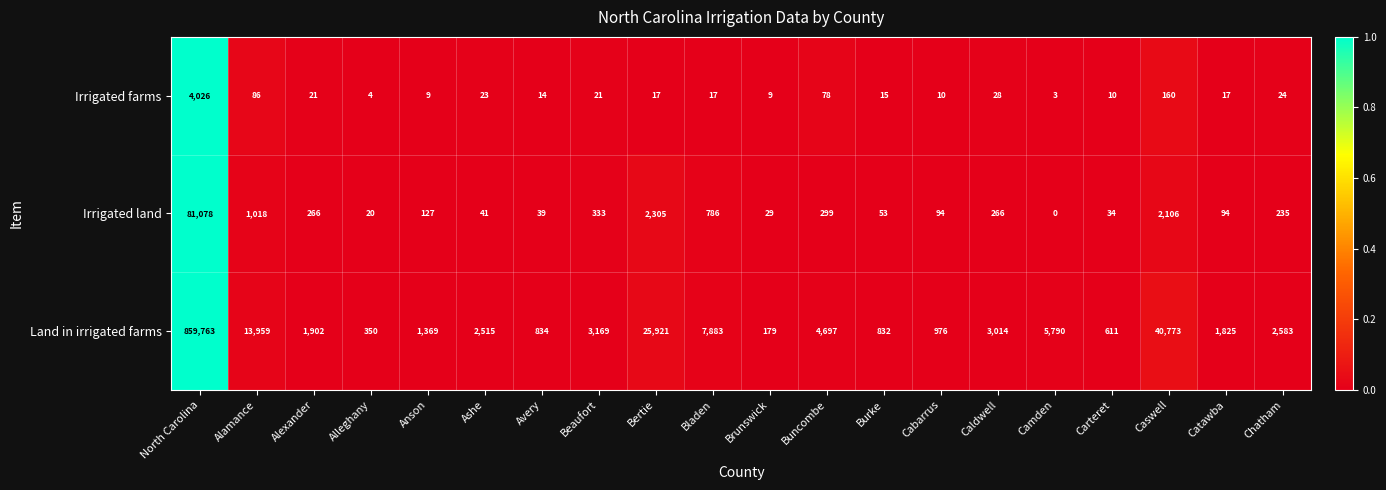

At how many categories does at least one series exceed 0?

20